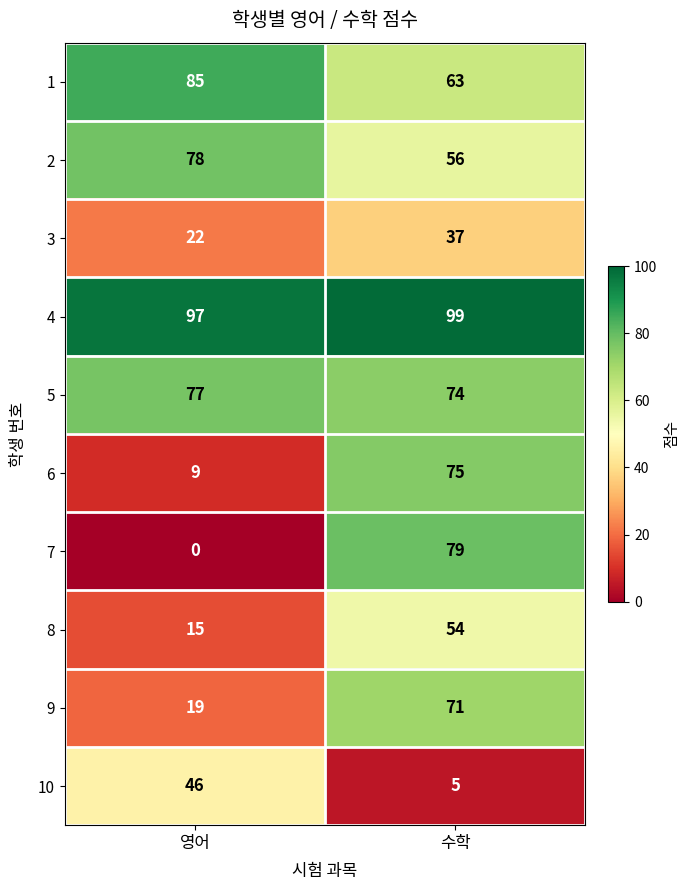

True or false: 8 has a value of 20 at 영어.

False